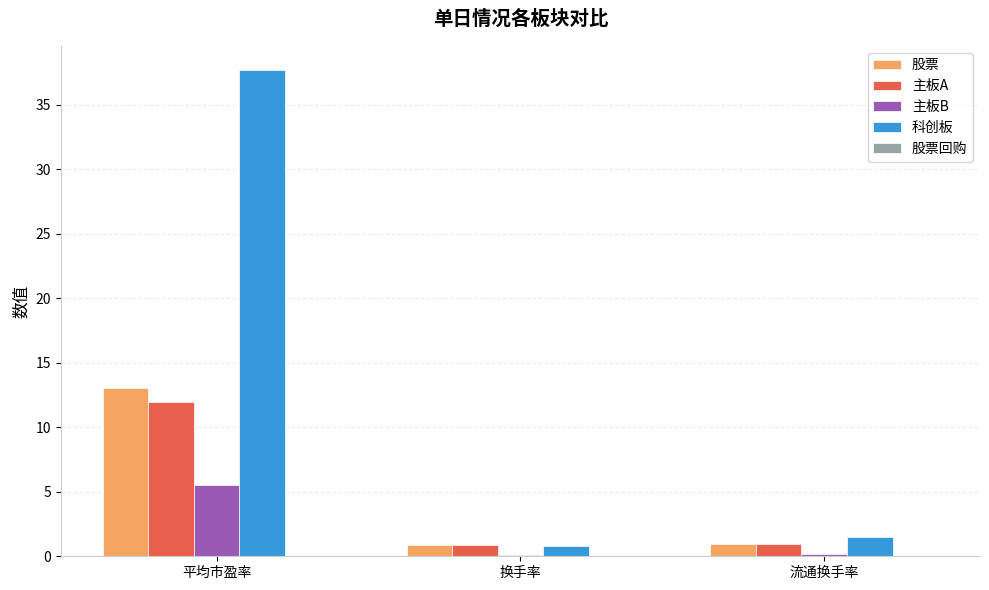

Which series has the widest spread of values?

科创板